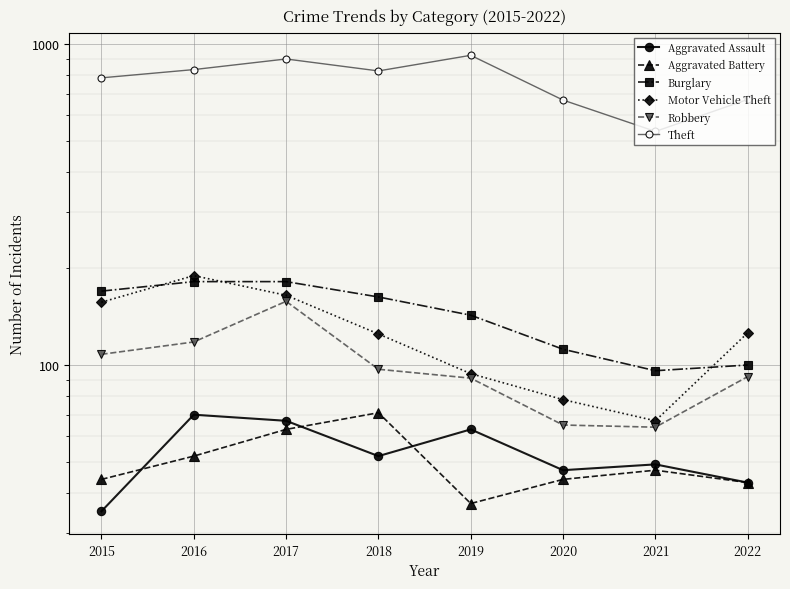

Read the Aggravated Battery value at 2020.

44